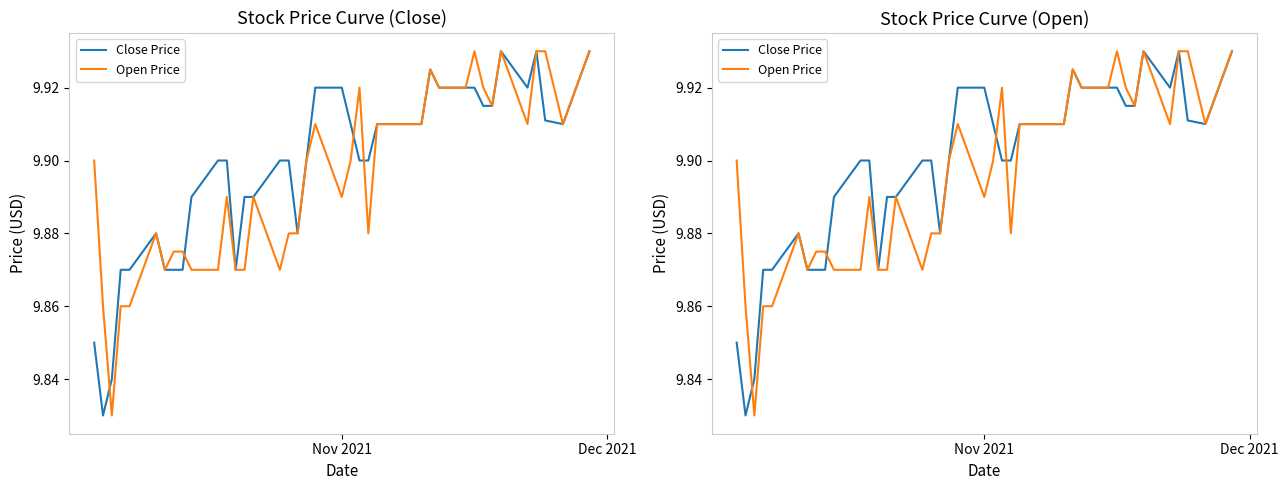

Where is Close Price nearest to the value 9?

Dec 2021